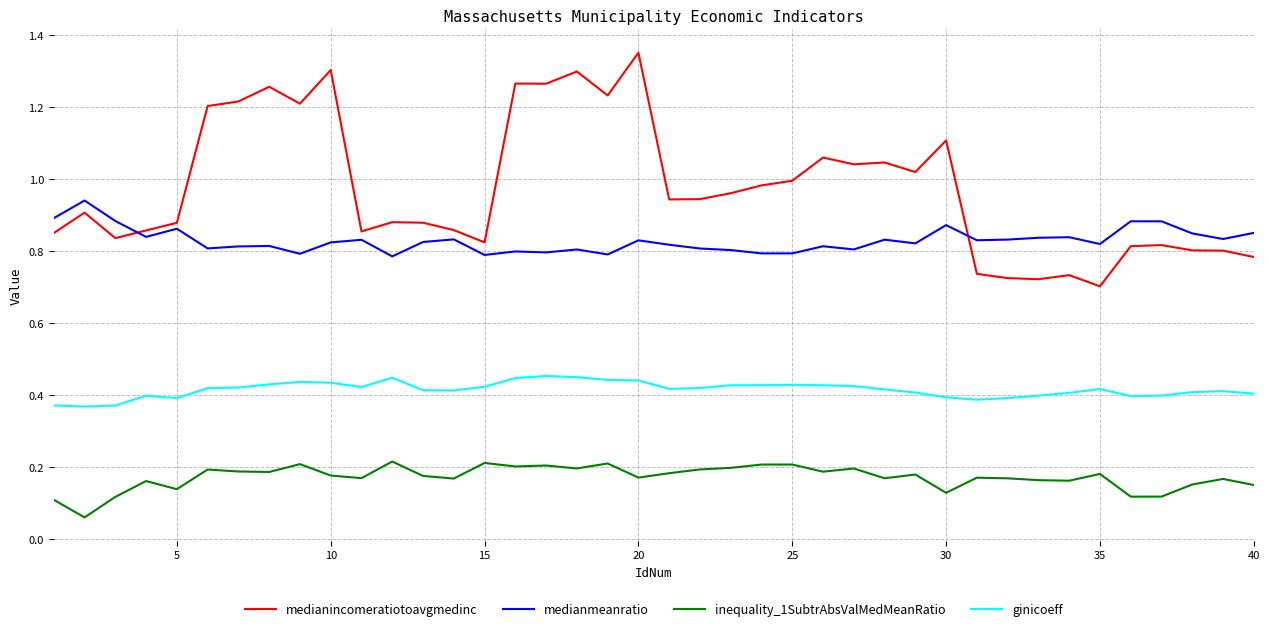

True or false: inequality_1SubtrAbsValMedMeanRatio and ginicoeff cross at least once.

False